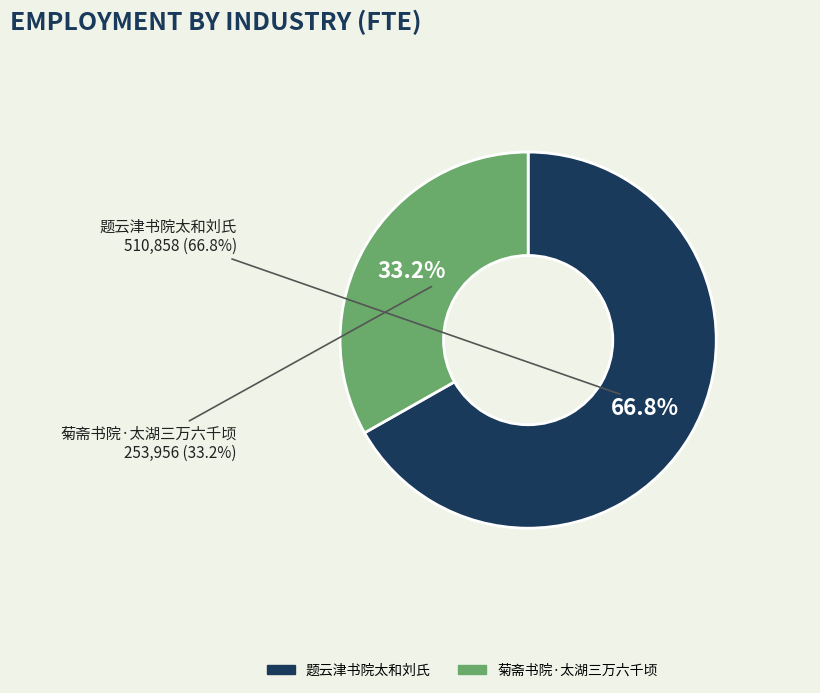

Is there any slice that represents more than half of the pie?

Yes